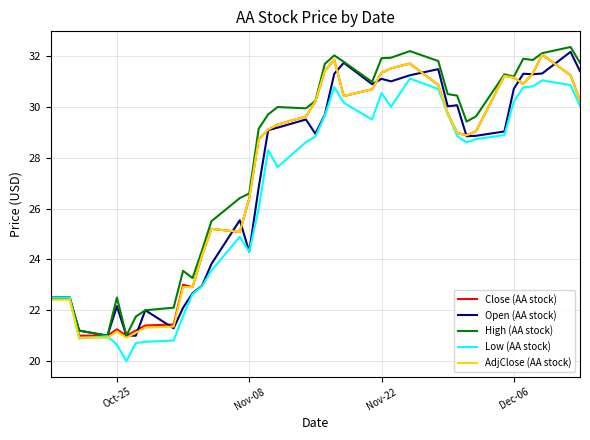

How many lines are shown in the chart?

5